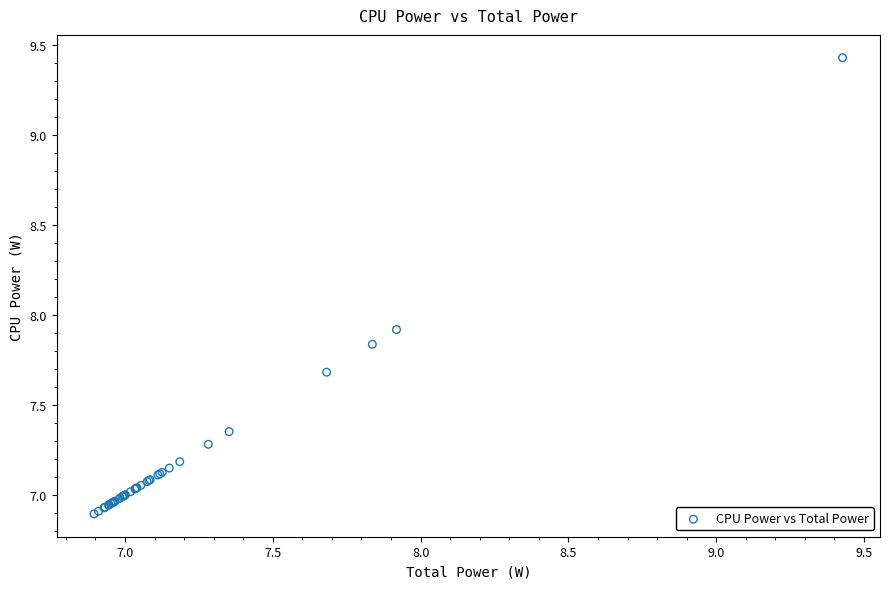

What Y value in the scatter plot is closest to 8?

7.9